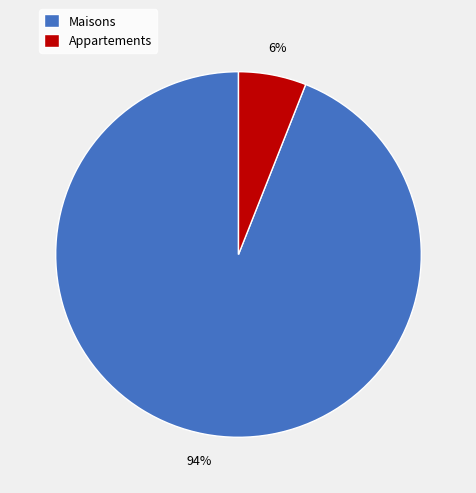

Count the number of slices in the pie.

2